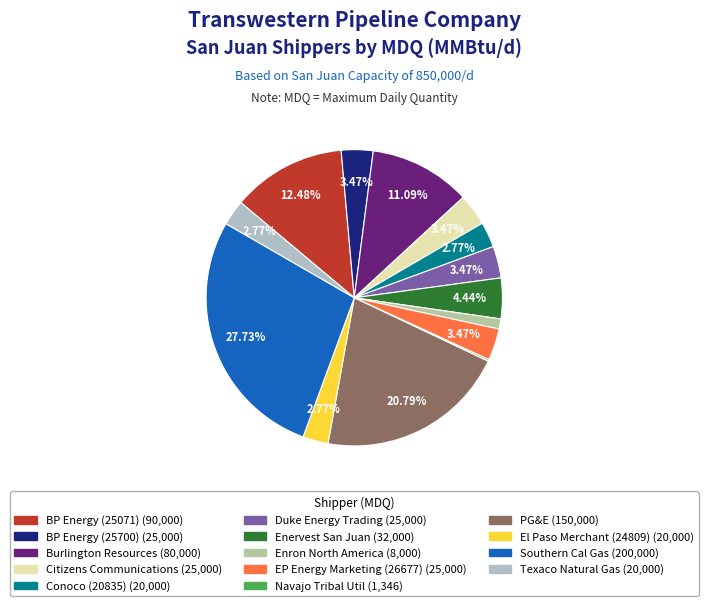

Do BP Energy (25071) and Southern Cal Gas together represent more than half of the pie?

No